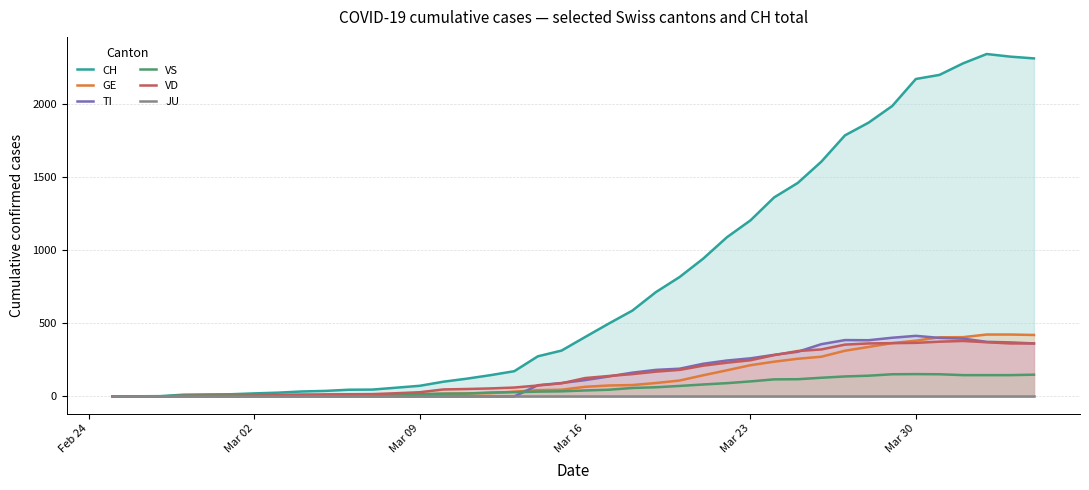

What is the greatest value displayed?

2345